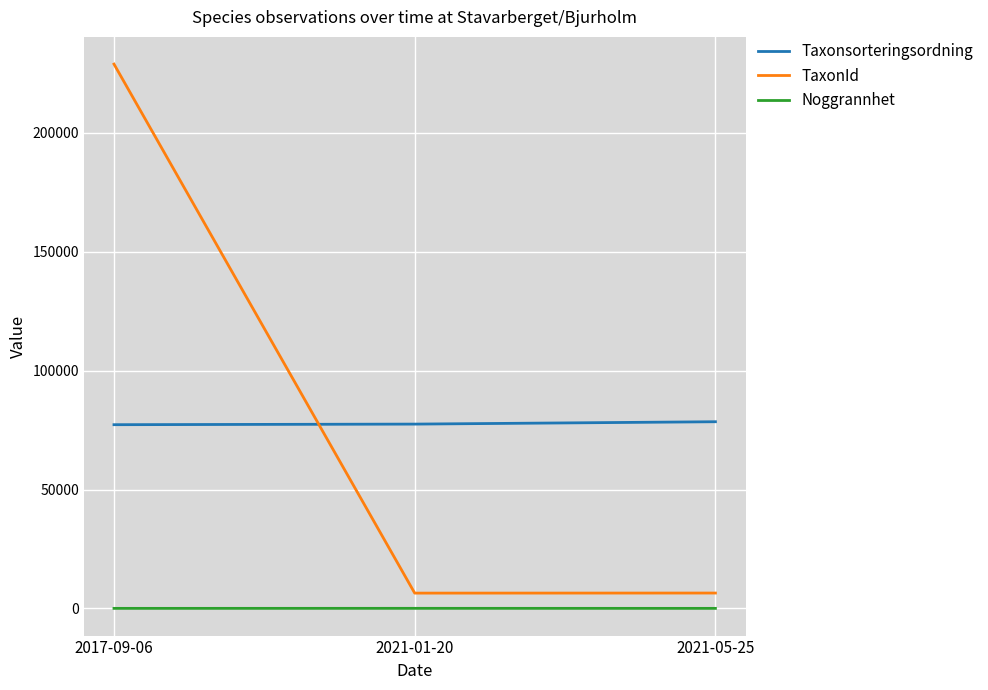

At which label is Taxonsorteringsordning closest to 77881?

2021-01-20